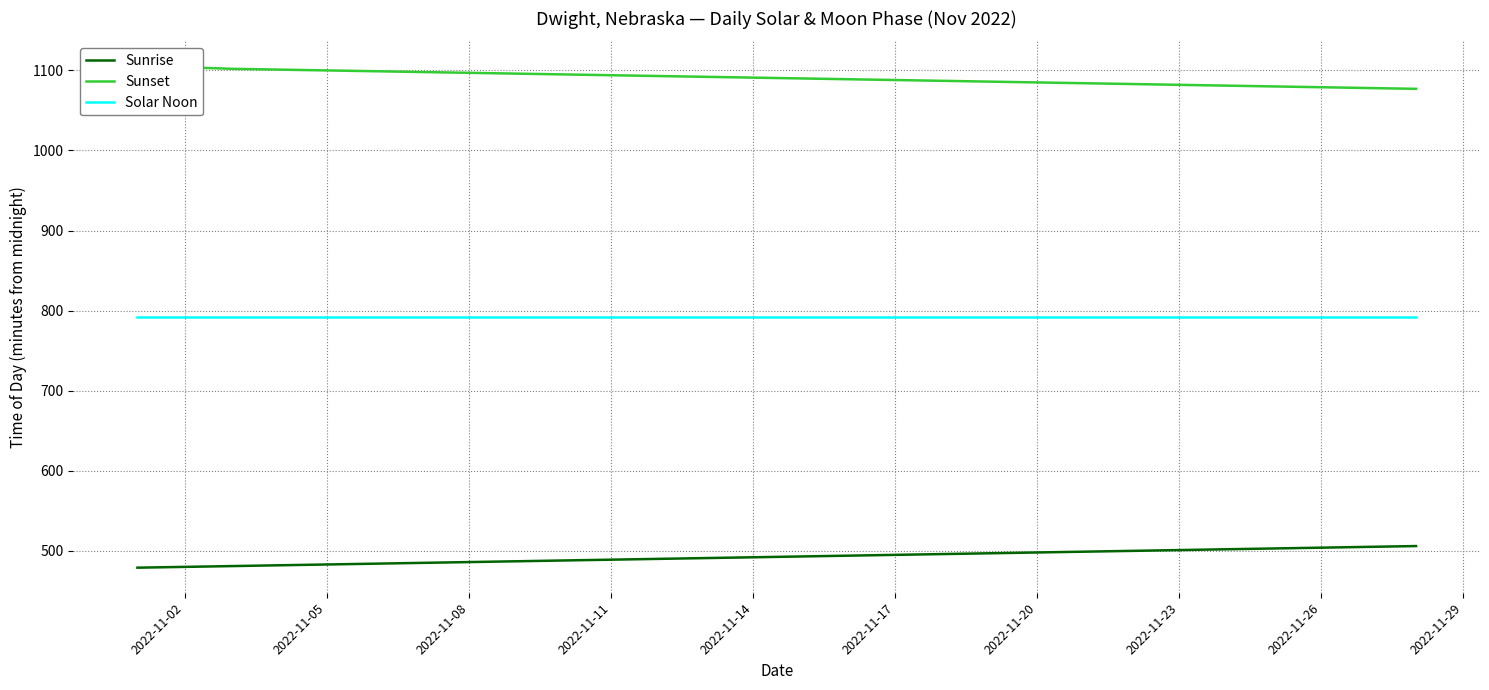

True or false: Sunrise and Solar Noon cross at least once.

False